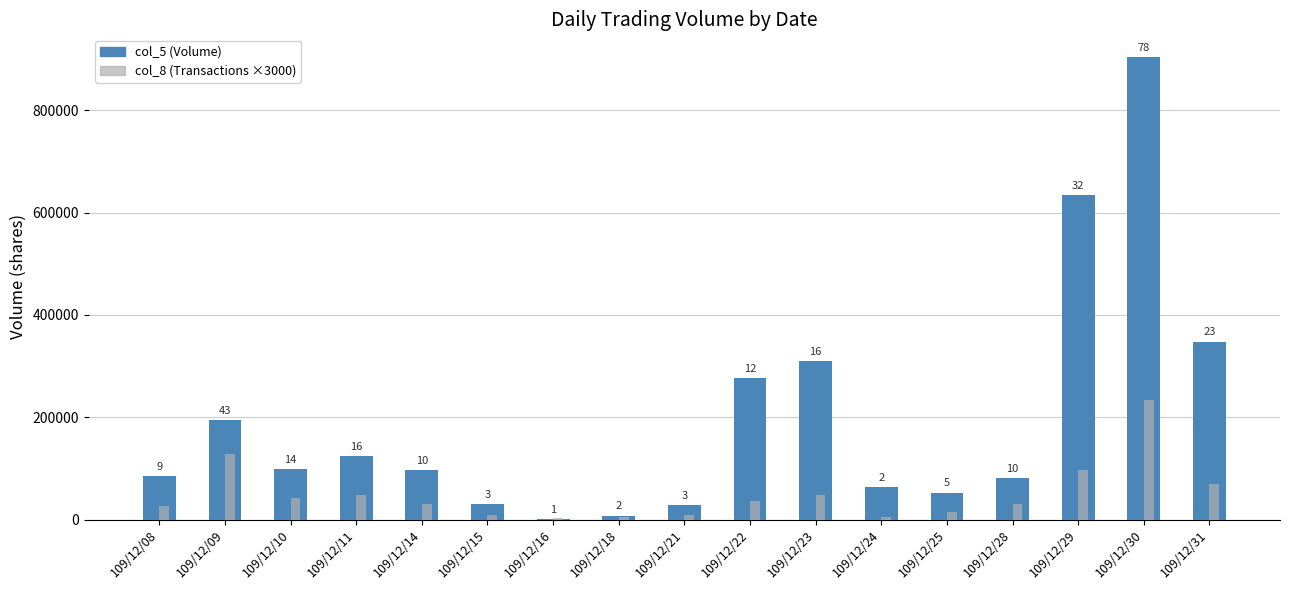

What are all the series names shown in the legend?

col_5 (Volume), col_8 (Transactions ×3000)